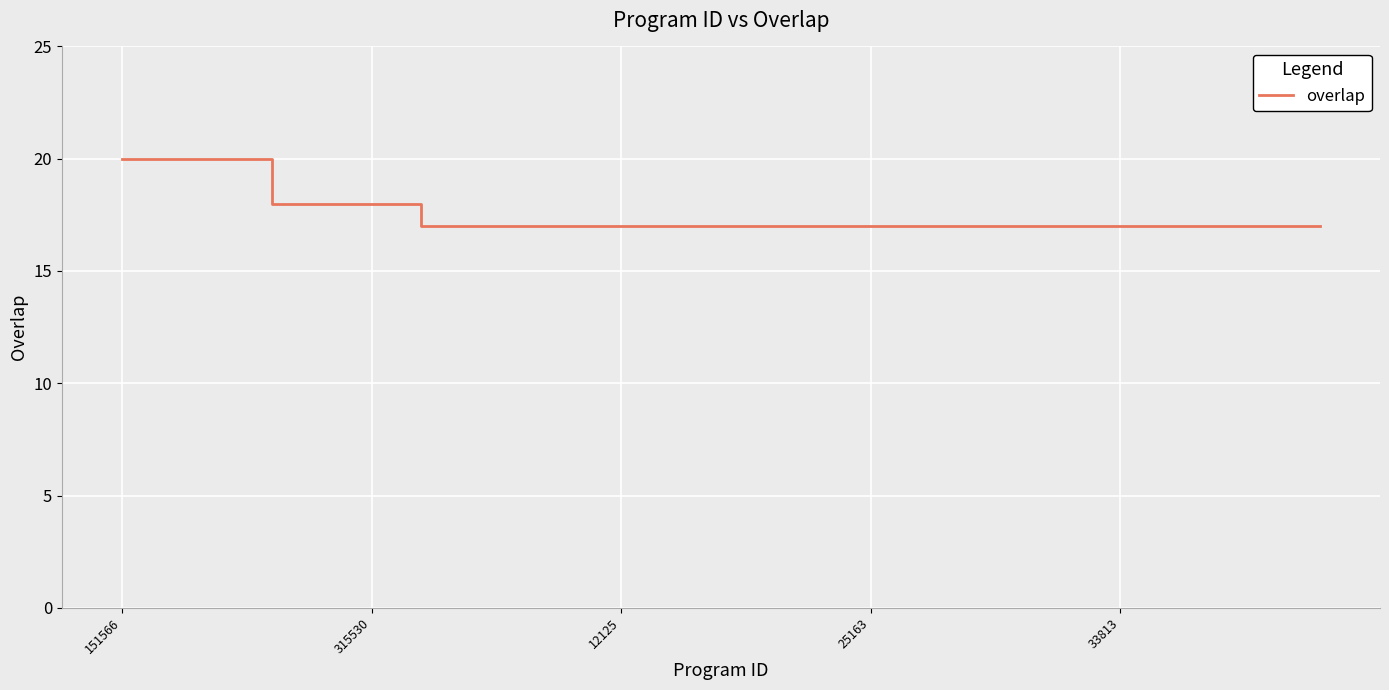

Reading left to right, transcribe all the data shown in this chart.

20	20	20	18	18	18	17	17	17	17	17	17	17	17	17	17	17	17	17	17	17	17	17	17	17